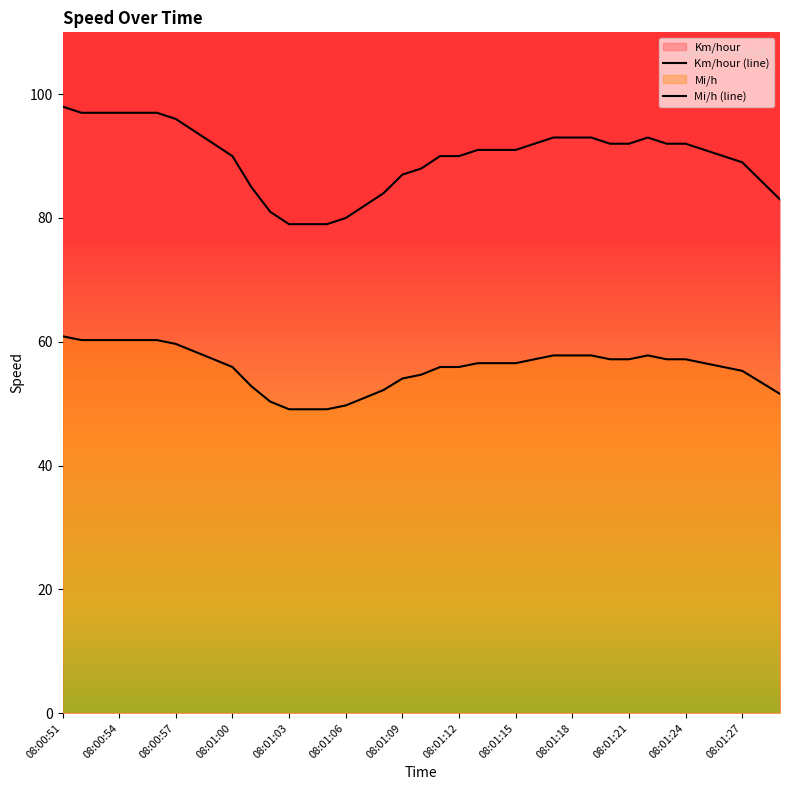

How many distinct data groups are displayed?

2